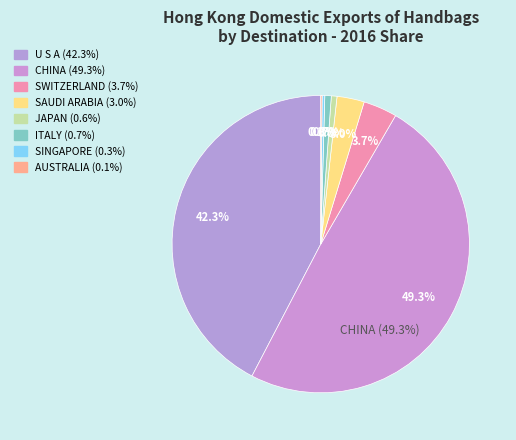

To the nearest percent, what is the combined percentage of JAPAN and SAUDI ARABIA?

4%